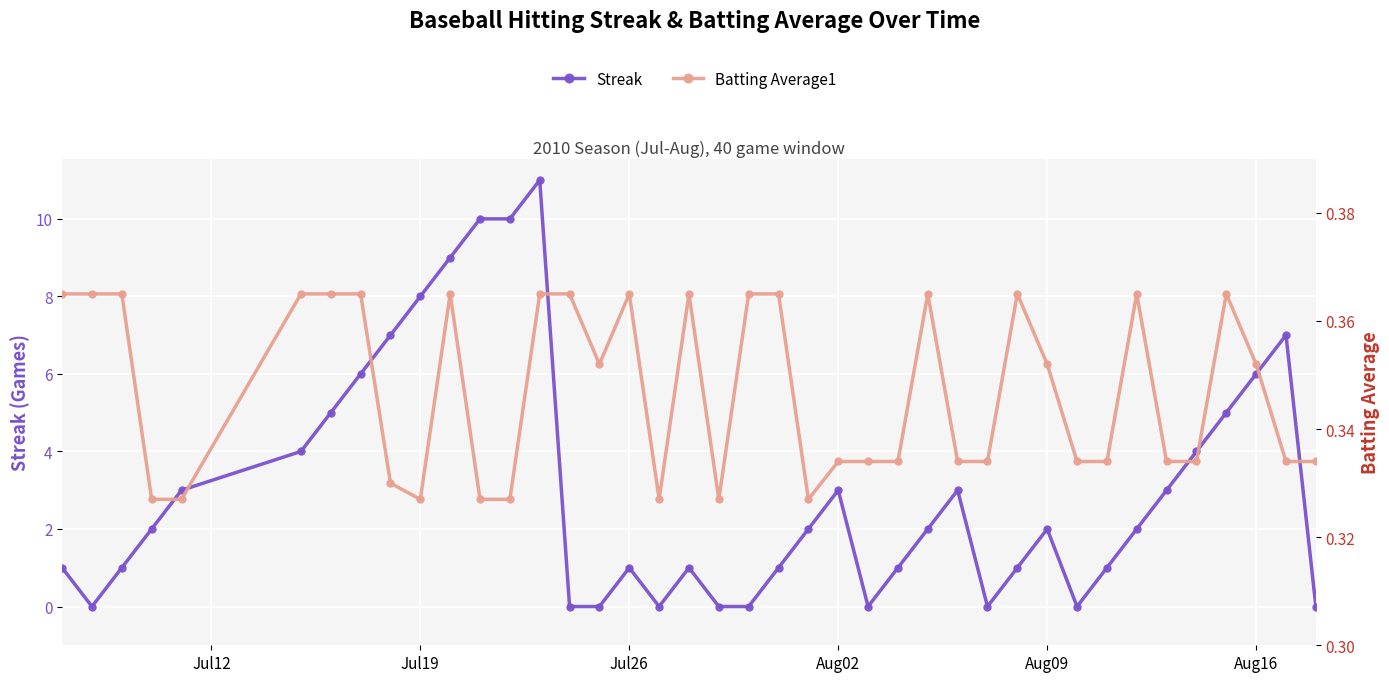

How many values in the Streak series are below 2?

18